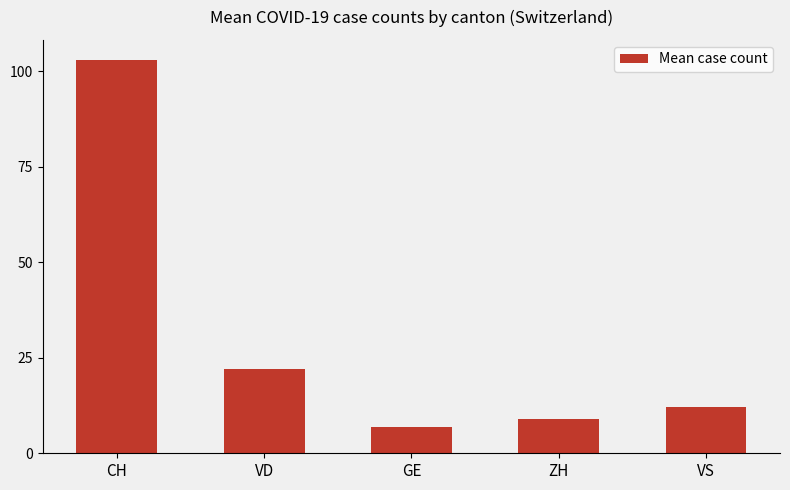

Rank the categories by value from lowest to highest.

GE, ZH, VS, VD, CH